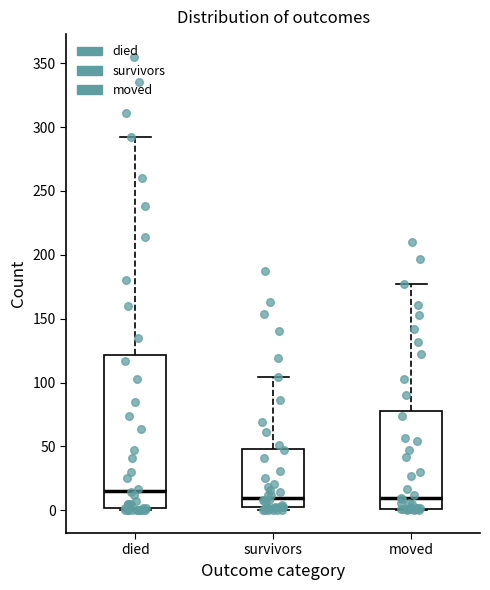

Which box is the tallest, from its lower edge to its upper edge?

died